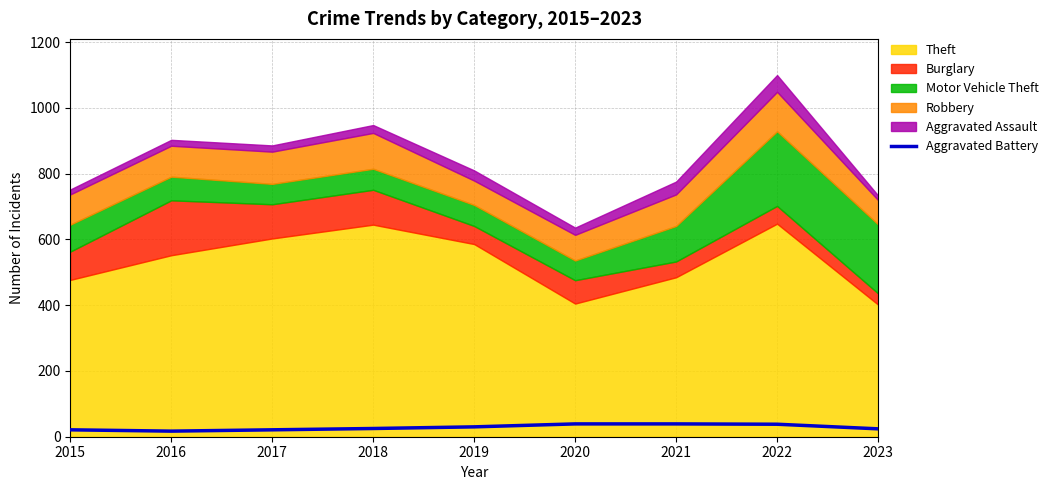

What is the highest value of the Aggravated Battery series?

39